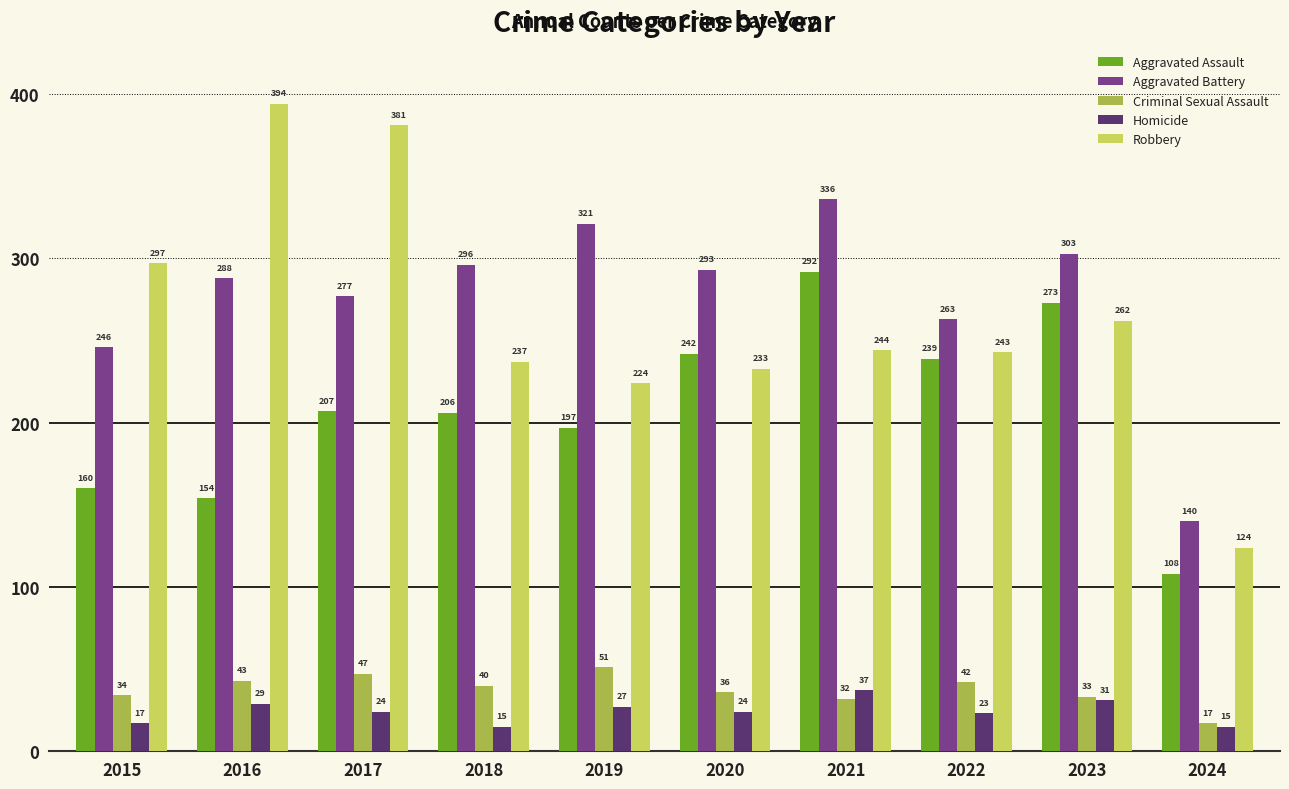

The value of Criminal Sexual Assault at 2023 is 33. True or false?

True